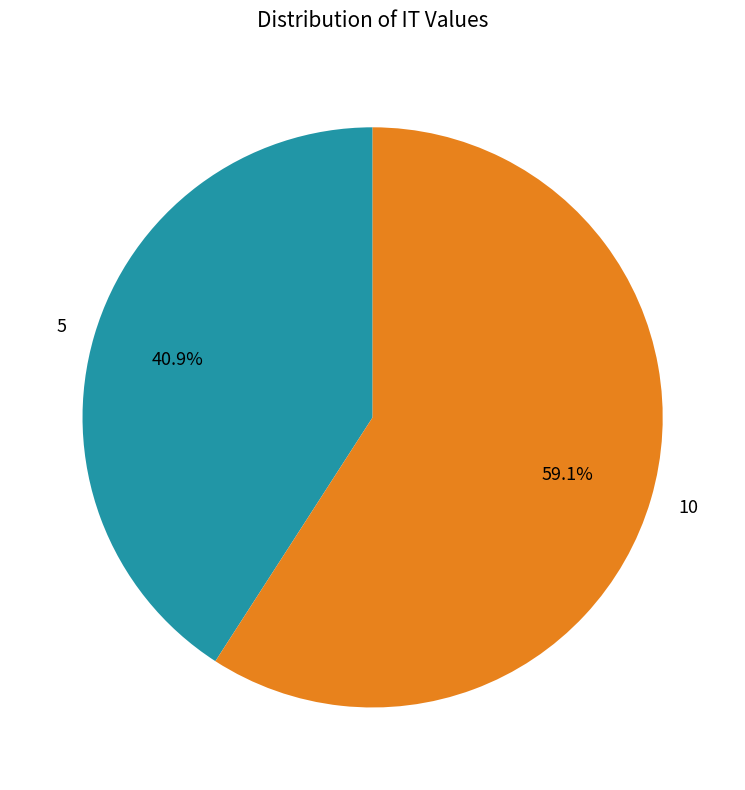

To the nearest percent, what percentage of the pie is 5?

41%